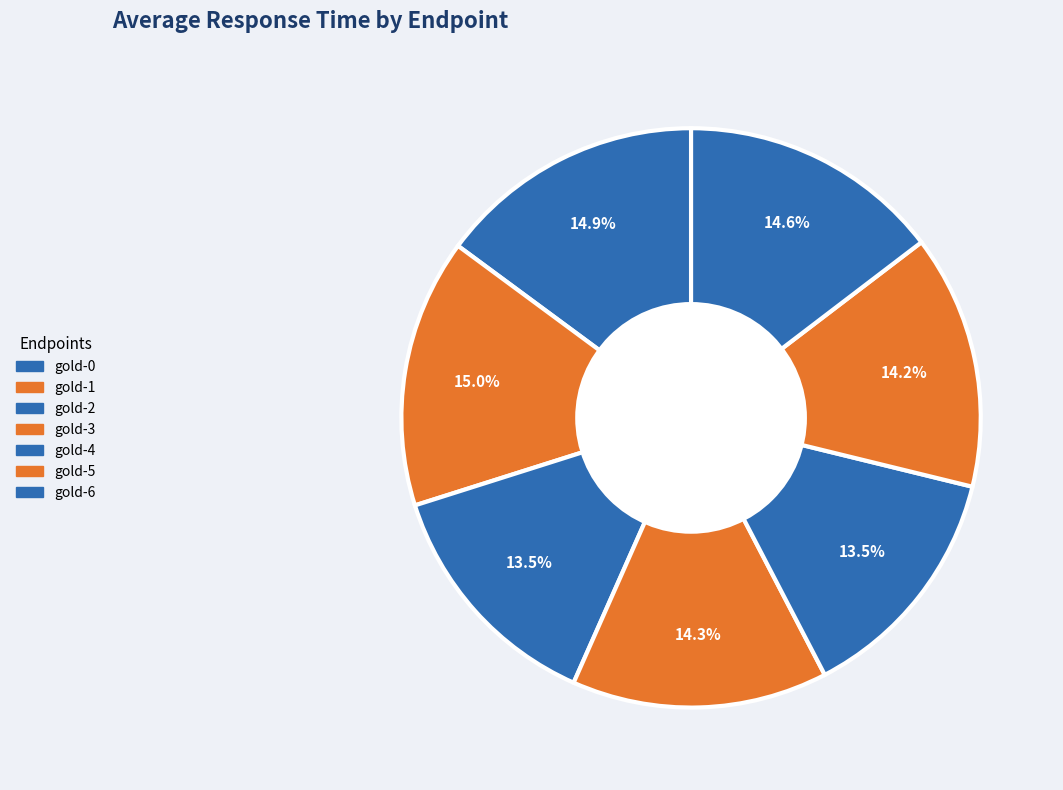

What percentage do gold-5 and gold-4 together represent?

27.7%